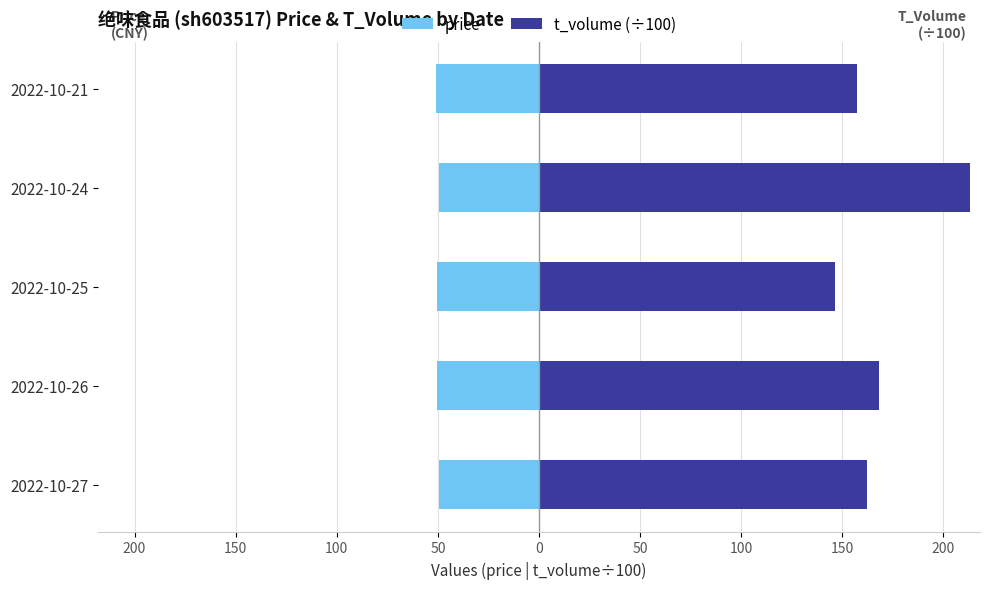

What are all the series names shown in the legend?

price, t_volume (÷100)